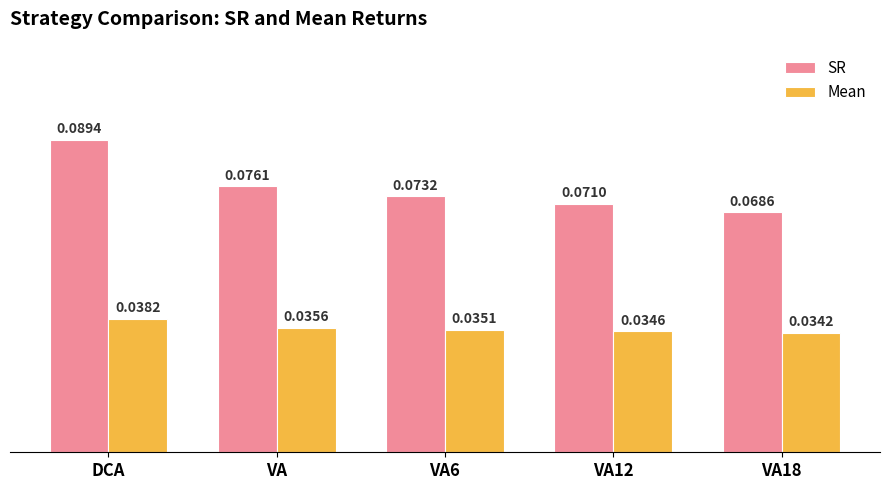

How many groups of bars are there?

5